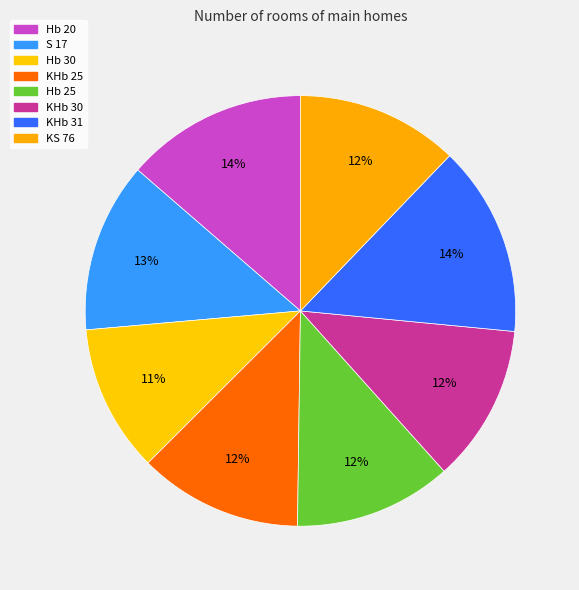

Approximately how many times larger is the value at KHb 31 compared to KHb 25?

1.2